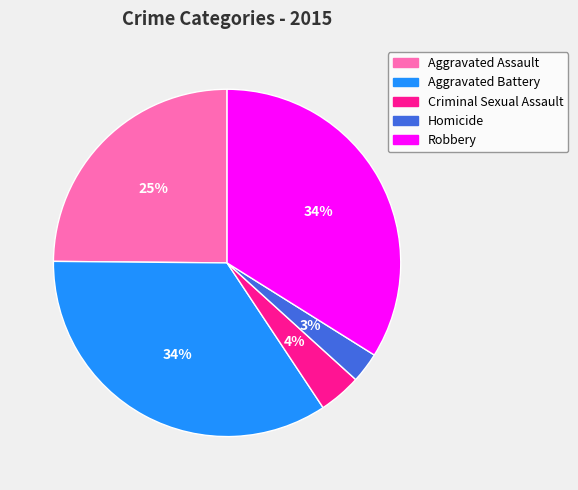

Is there any slice that represents more than half of the pie?

No